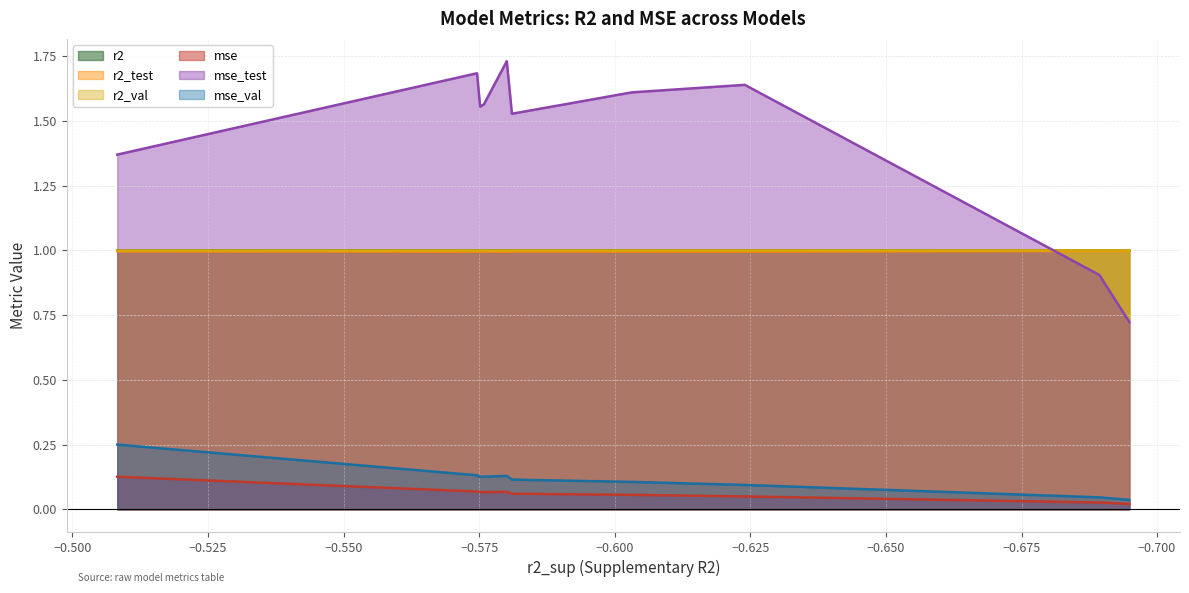

Is it true that mse_val equals 0.0 at model_2_8_6?

False